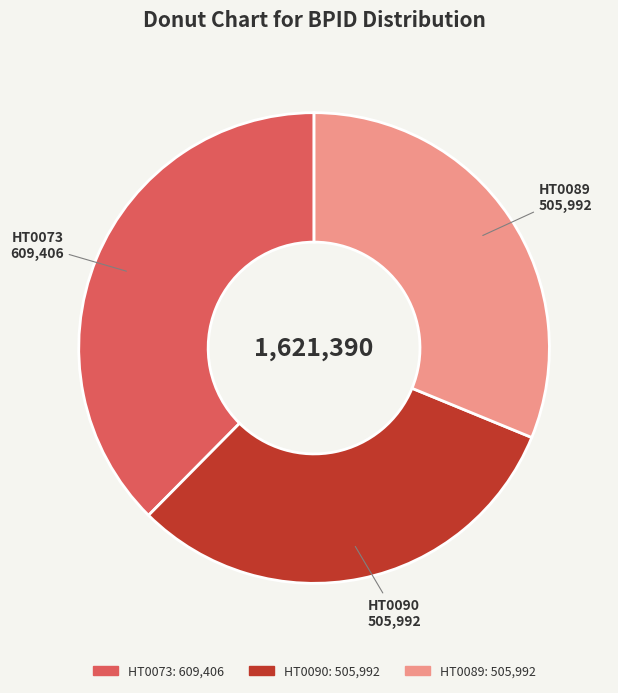

Is the sum of HT0090 and HT0073 greater than half?

Yes